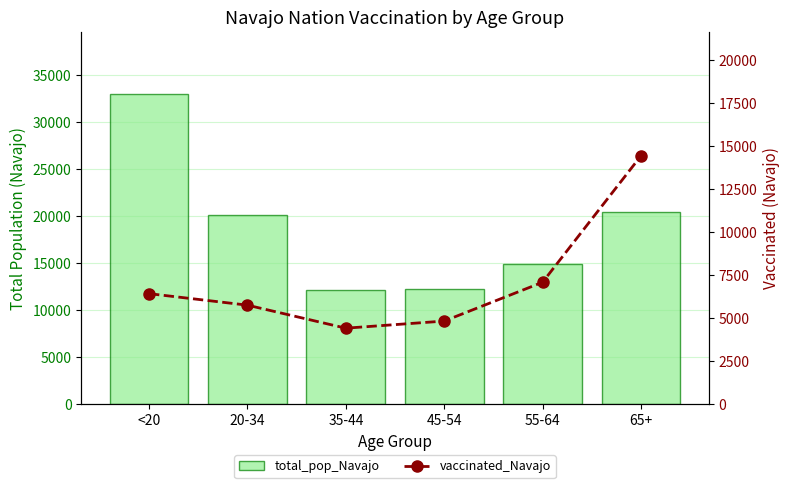

What is the total value across all series at 20-34?

25894